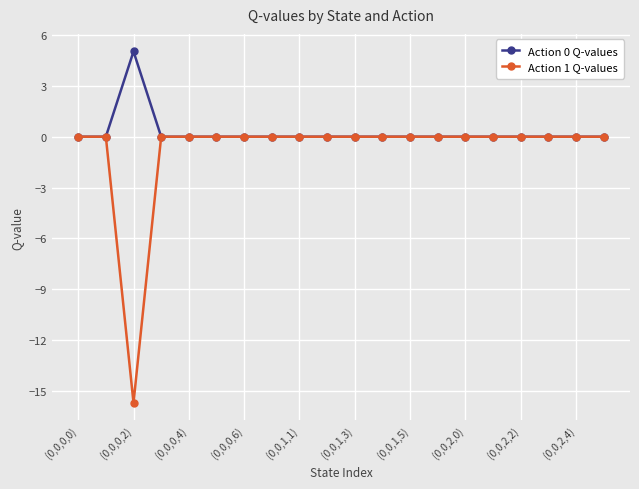

Which series has the largest range (max minus min)?

Action 1 Q-values